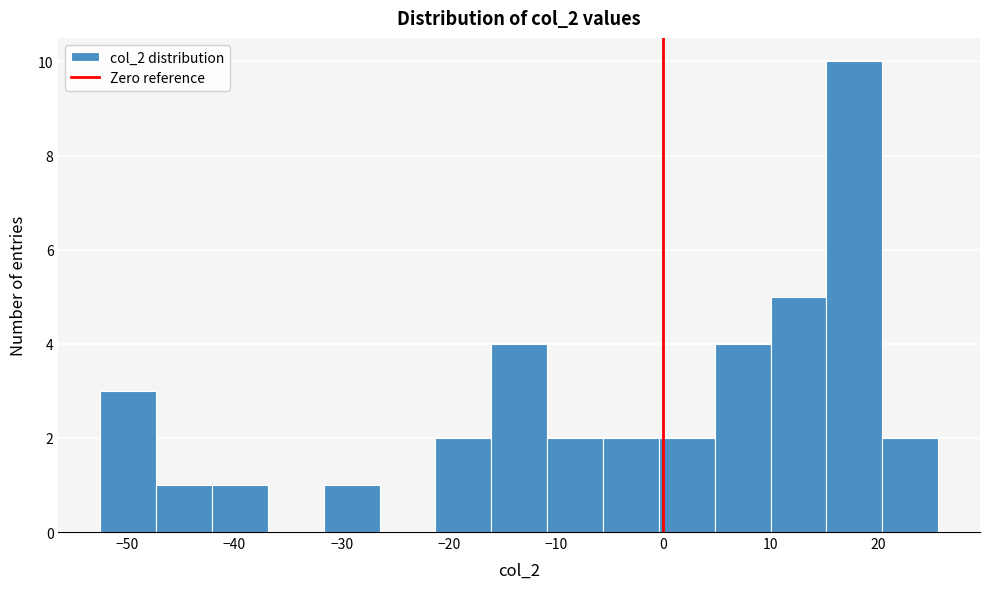

How tall is the bar that spans 20 to 26 on the x-axis? Neither the bar edges nor the heights are printed on the chart, so give them approximately, as read against the axes.

2